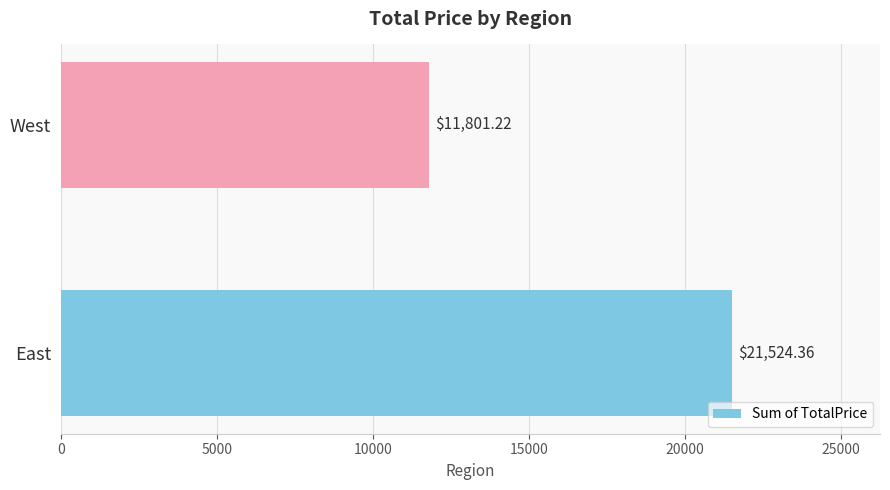

Which label corresponds to the smallest value in the chart?

West